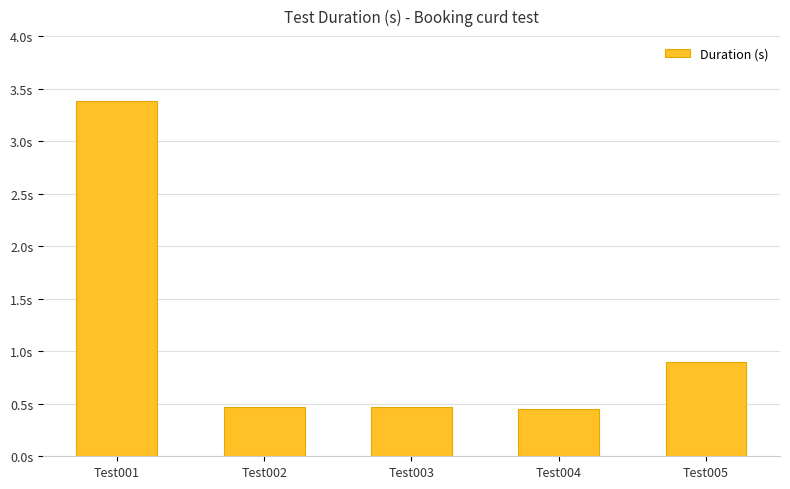

What is the difference between the values at Test005 and Test003?

0.4